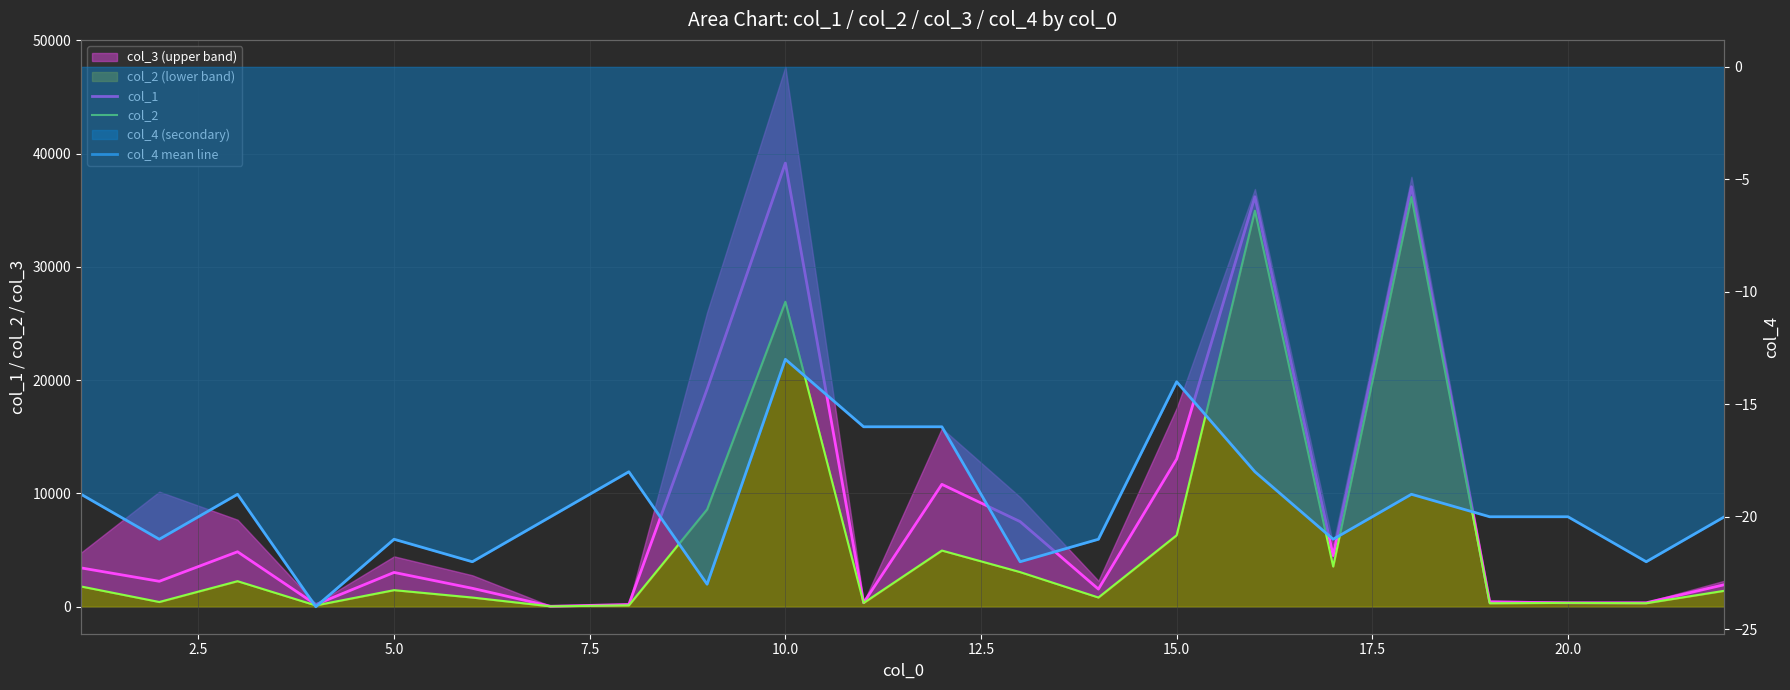

Which series has the largest range (max minus min)?

col_1